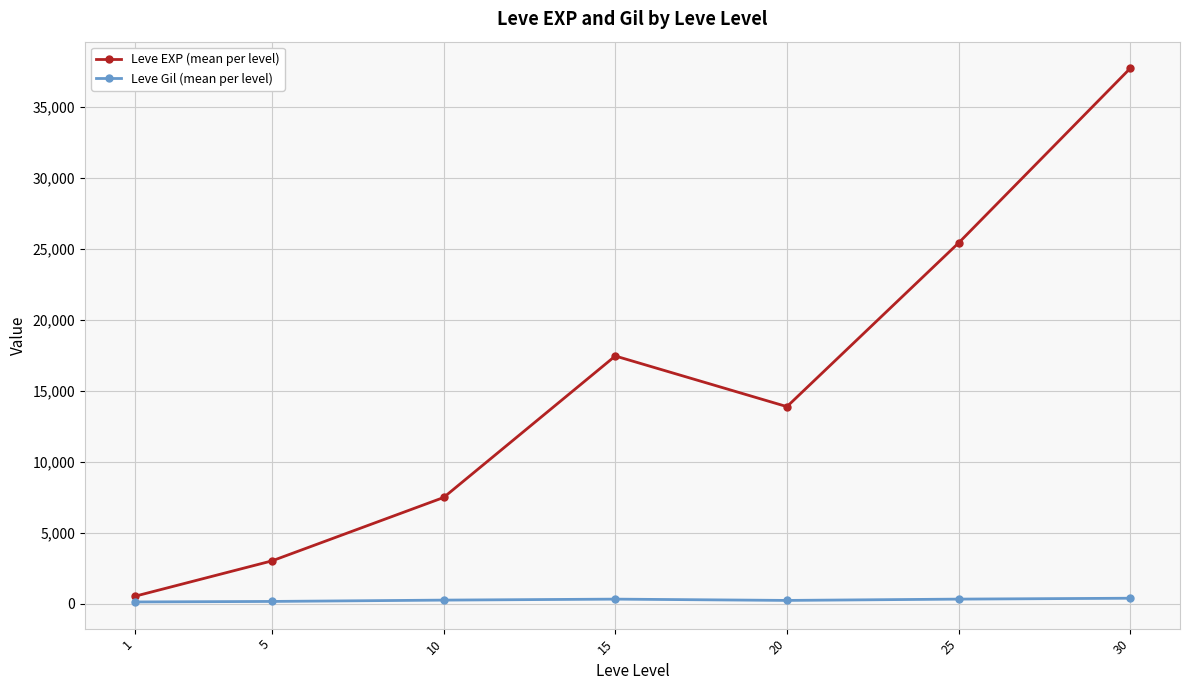

At which label is Leve EXP (mean per level) closest to 19112?

15